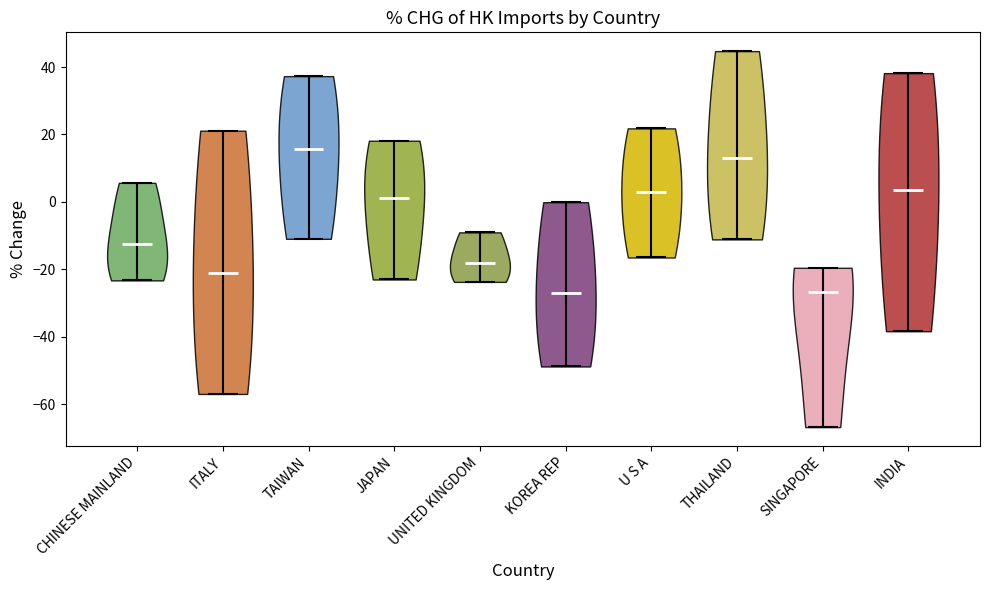

What is the highest point the violin for INDIA reaches on the y-axis? The values are not printed on the chart, so give them approximately, as read against the axis.

38